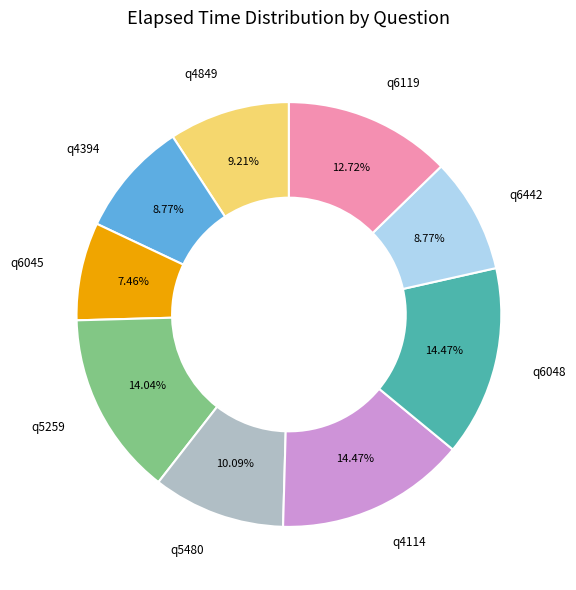

What is the ratio of the value at q6119 to the value at q5480?

1.3